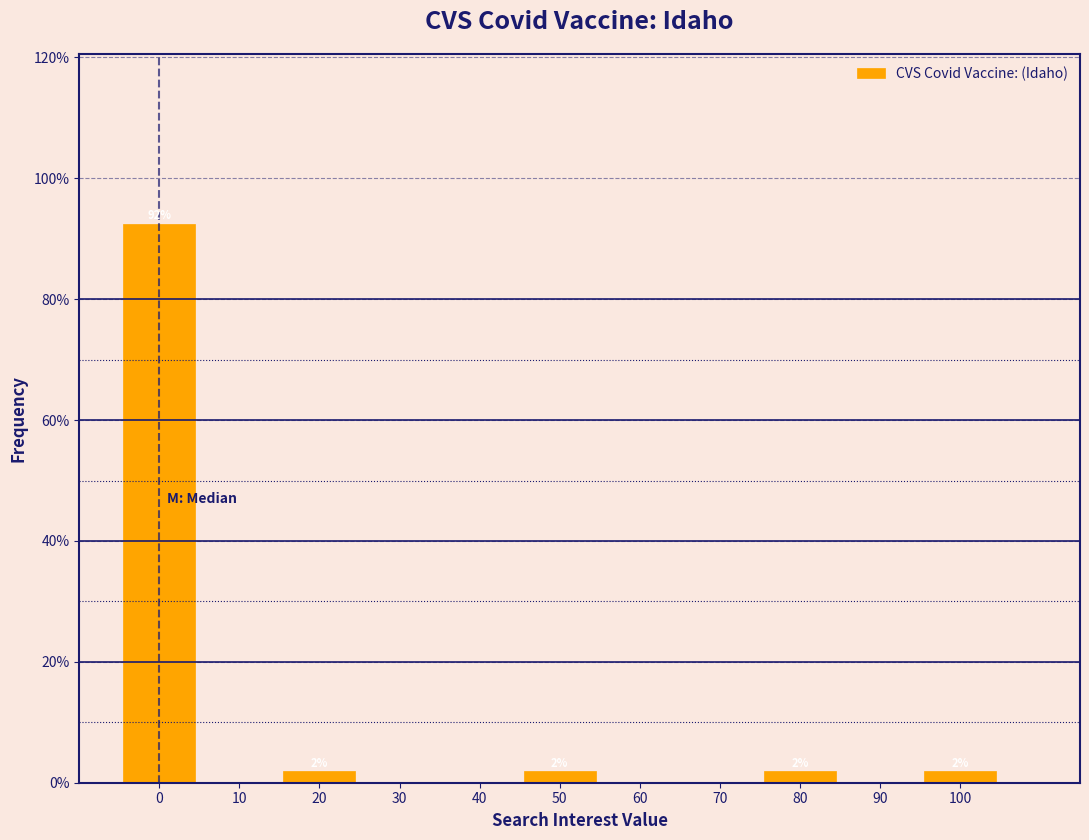

Which range on the x-axis has the tallest bar?

-5 to 5